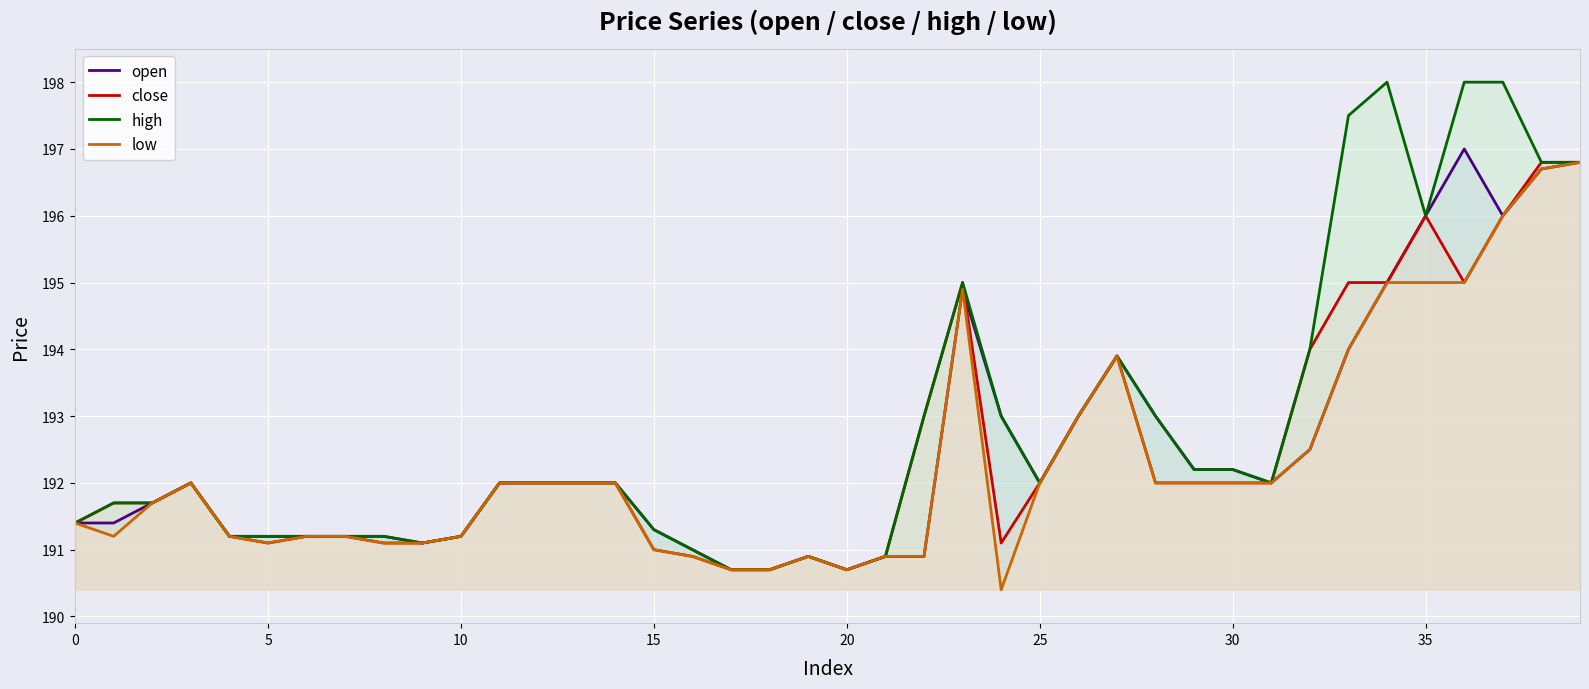

Reading left to right, transcribe all the data shown in this chart.

open: 191.4	191.4	191.7	192.0	191.2	191.2	191.2	191.2	191.2	191.1	191.2	192.0	192.0	192.0	192.0	191.3	191.0	190.7	190.7	190.9	190.7	190.9	190.9	194.9	193.0	192.0	193.0	193.9	193.0	192.2	192.2	192.0	192.5	194.0	195.0	196.0	197.0	196.0	196.7	196.8
close: 191.4	191.7	191.7	192.0	191.2	191.1	191.2	191.2	191.1	191.1	191.2	192.0	192.0	192.0	192.0	191.0	190.9	190.7	190.7	190.9	190.7	190.9	193.0	195.0	191.1	192.0	193.0	193.9	192.0	192.0	192.0	192.0	194.0	195.0	195.0	196.0	195.0	196.0	196.8	196.8
high: 191.4	191.7	191.7	192.0	191.2	191.2	191.2	191.2	191.2	191.1	191.2	192.0	192.0	192.0	192.0	191.3	191.0	190.7	190.7	190.9	190.7	190.9	193.0	195.0	193.0	192.0	193.0	193.9	193.0	192.2	192.2	192.0	194.0	197.5	198.0	196.0	198.0	198.0	196.8	196.8
low: 191.4	191.2	191.7	192.0	191.2	191.1	191.2	191.2	191.1	191.1	191.2	192.0	192.0	192.0	192.0	191.0	190.9	190.7	190.7	190.9	190.7	190.9	190.9	194.9	190.4	192.0	193.0	193.9	192.0	192.0	192.0	192.0	192.5	194.0	195.0	195.0	195.0	196.0	196.7	196.8